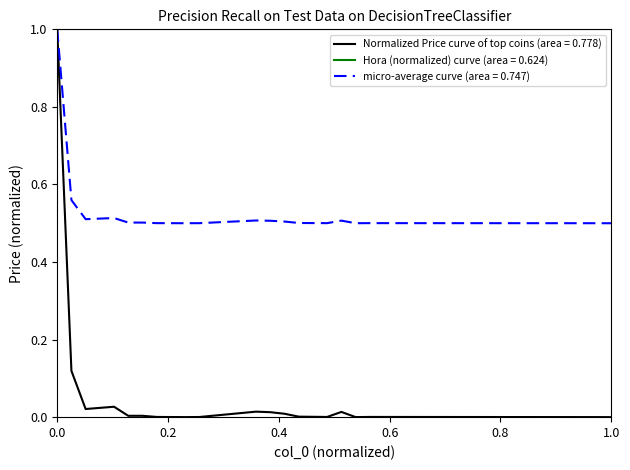

Which series has the widest spread of values?

Normalized Price curve of top coins (area = 0.778)